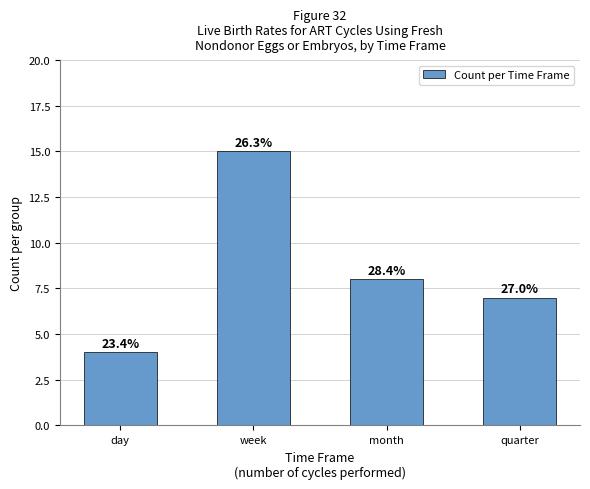

Approximately how many times larger is the value at quarter compared to month?

0.9